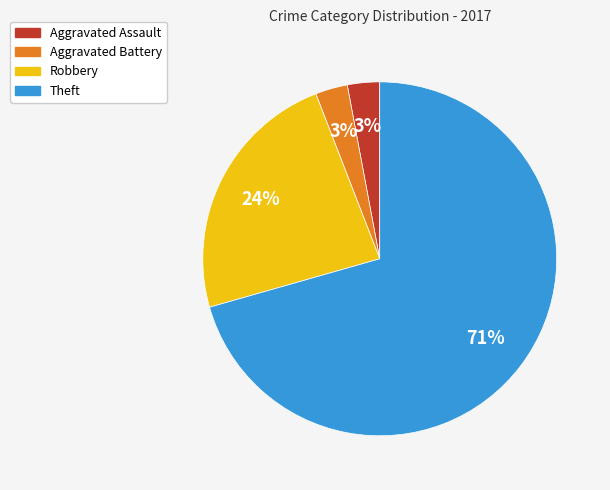

Is it true that Aggravated Assault is 10% of the pie?

False